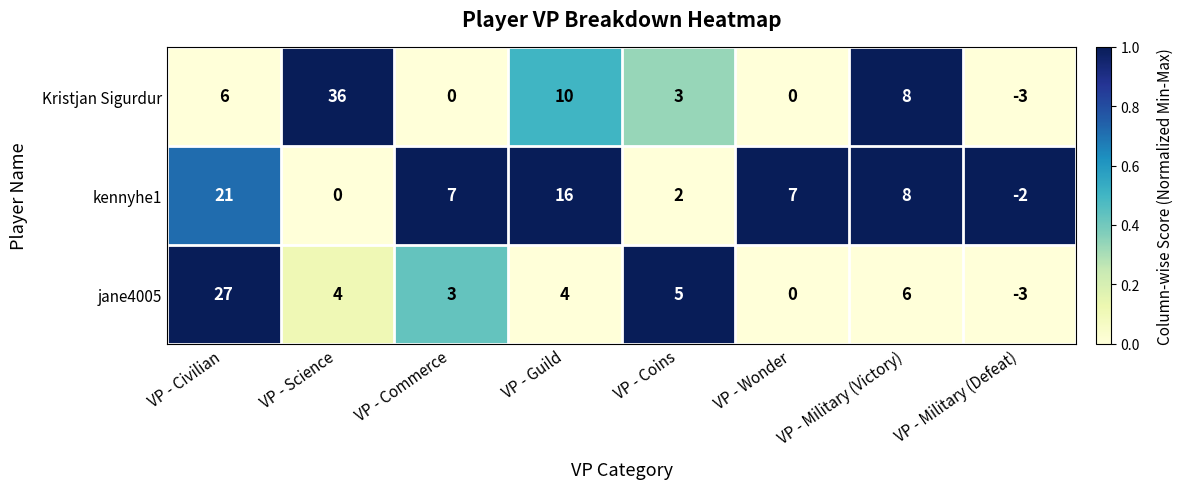

At which category is the sum across all series the highest?

VP - Civilian